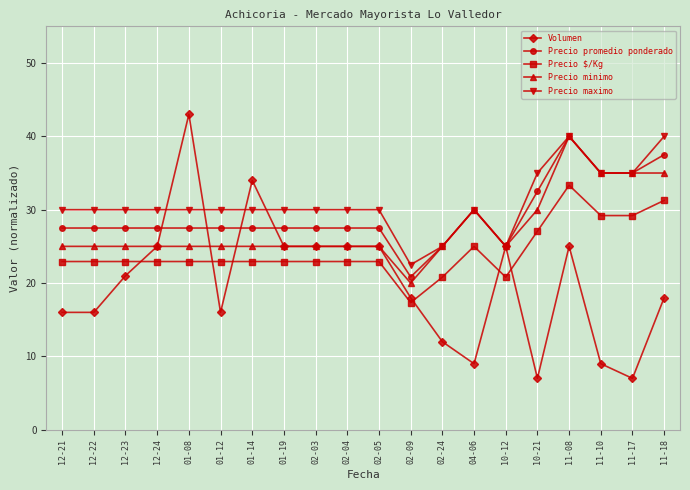

What is the minimum value for Precio maximo?

22.5